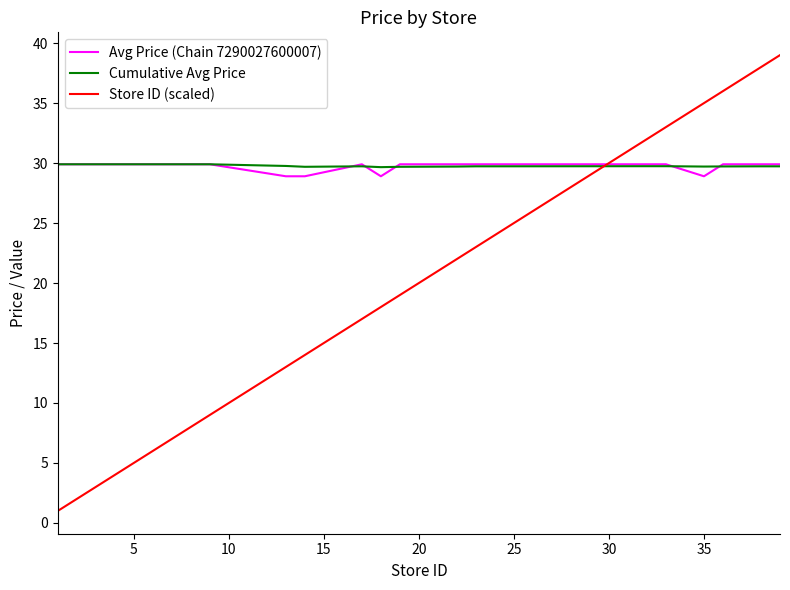

True or false: Store ID (scaled) and Cumulative Avg Price cross at least once.

True